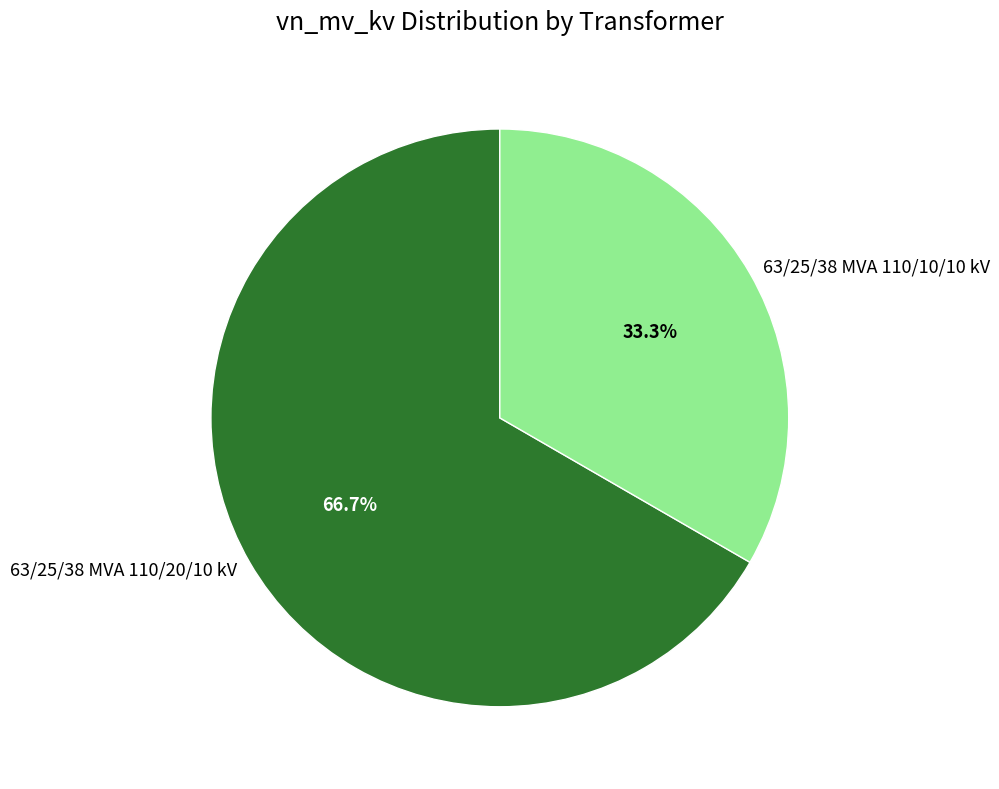

How many slices are in this pie chart?

2